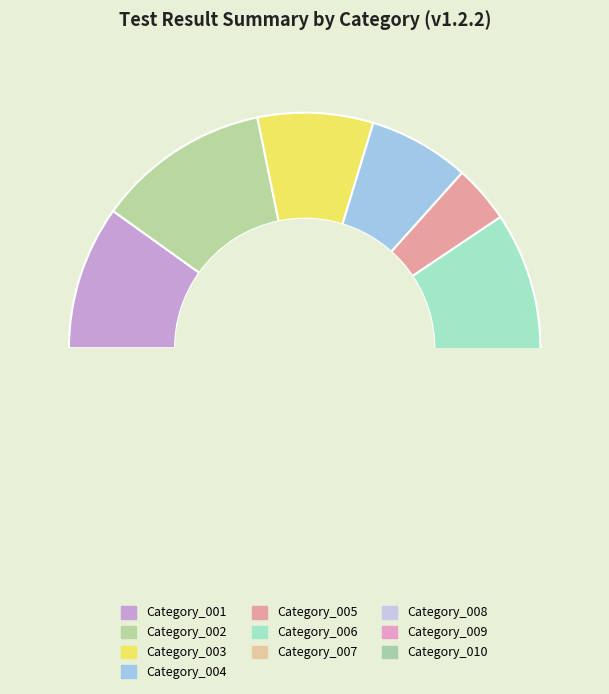

To the nearest percent, what is the average slice percentage?

10%